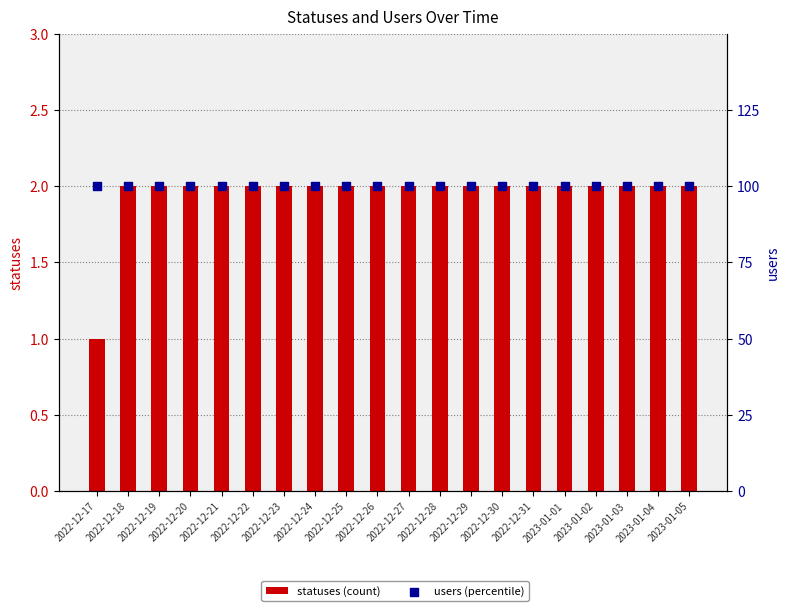

At how many categories does at least one series exceed 1?

19